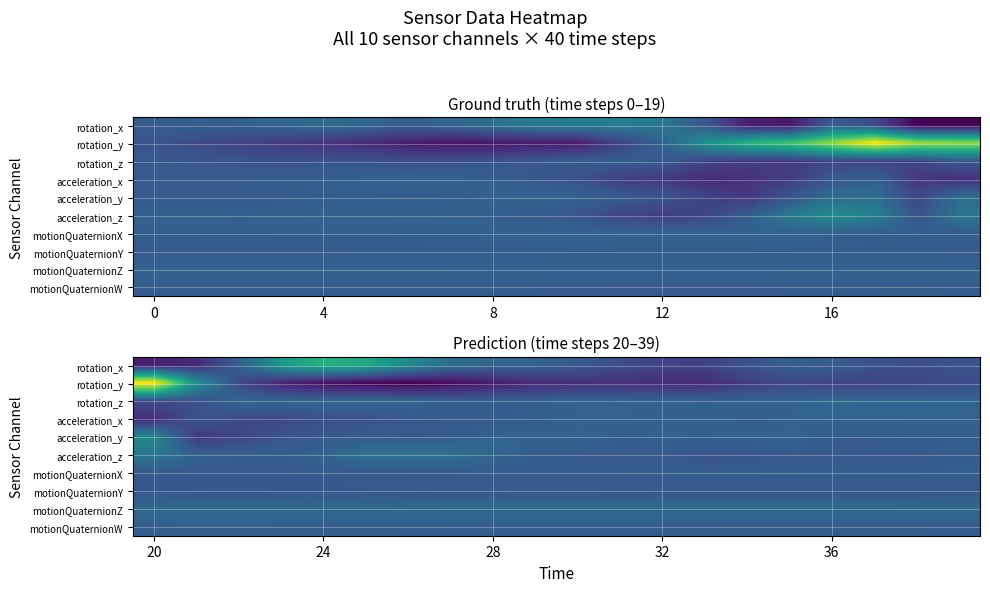

What is the spread (max minus min) of values at 4?

7.1